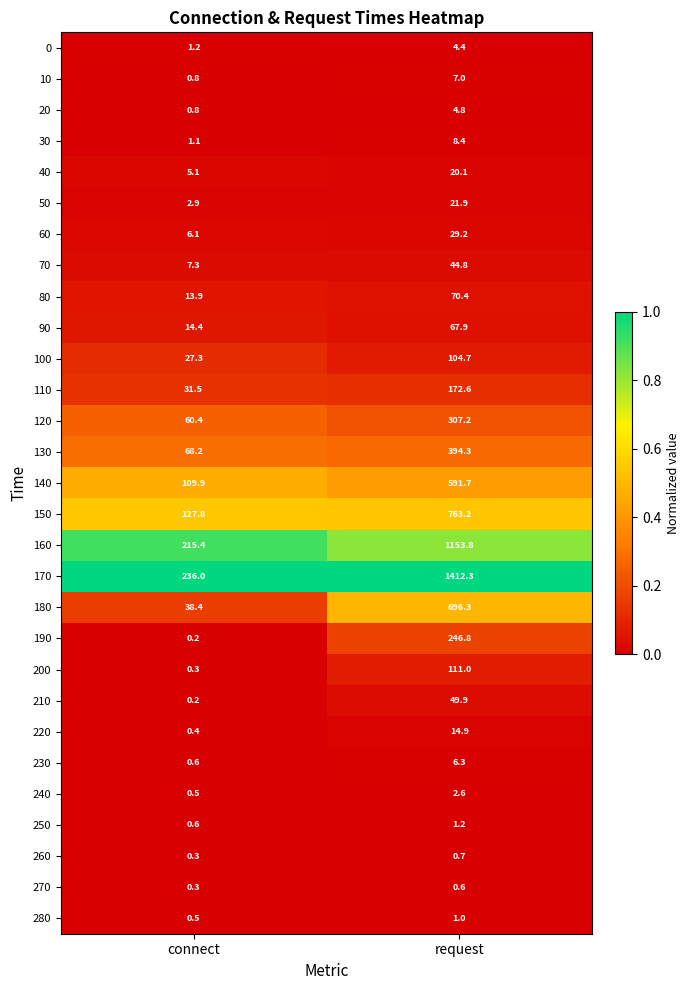

At which label is 30 closest to 4?

connect